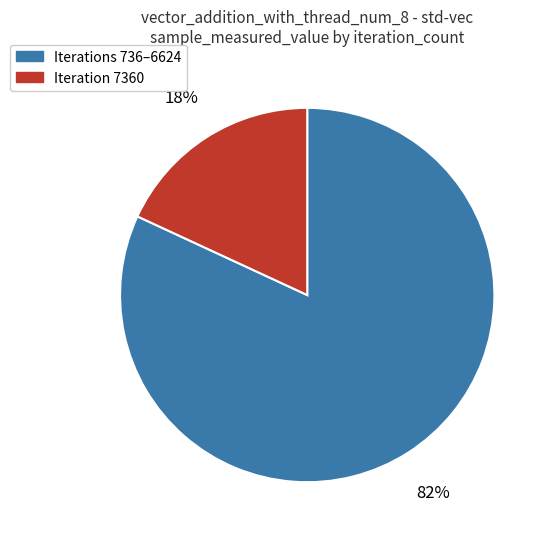

Does any single category account for the majority?

Yes